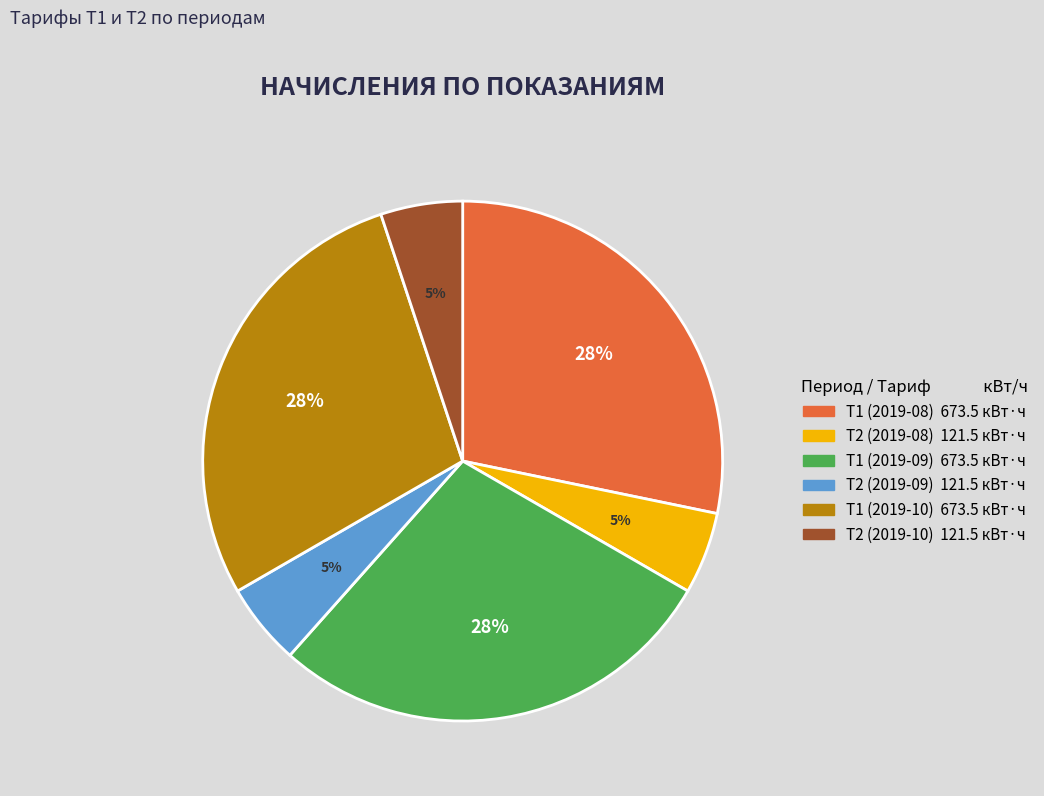

To the nearest percent, what is the difference between the Т1 (2019-08) and Т2 (2019-09) slice percentages?

23%